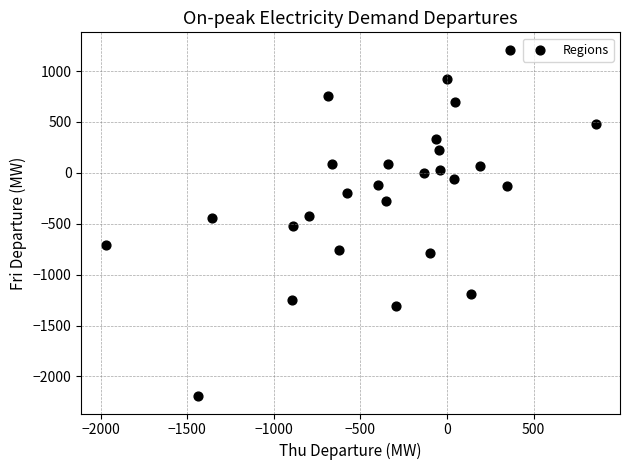

What is the range of Y values (max minus min)?

3404.5